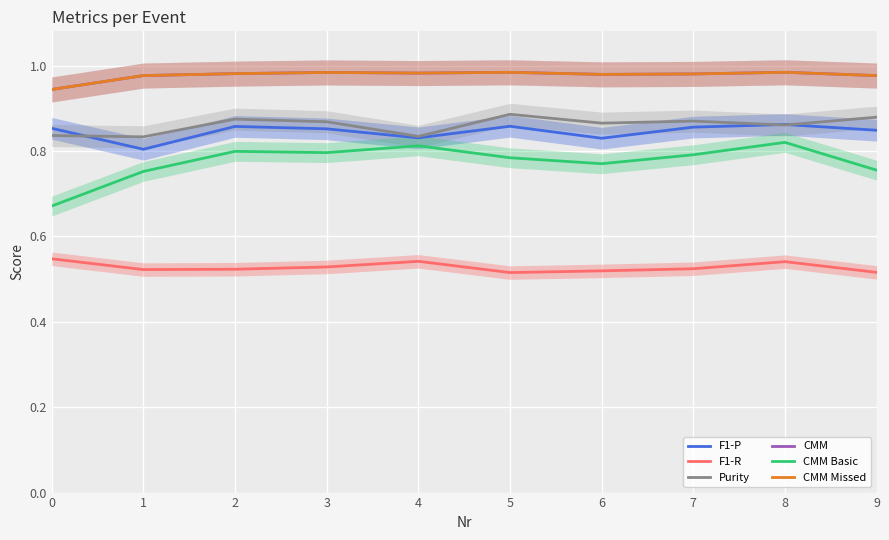

Rank the categories by F1-P value from lowest to highest.

1, 6, 4, 9, 3, 0, 7, 2, 5, 8